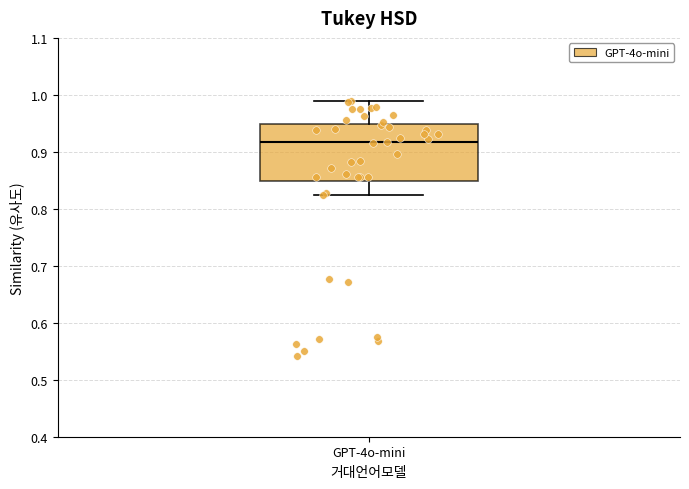

Where does the median line of the box for GPT-4o-mini sit on the y-axis? The values are not printed on the chart, so give them approximately, as read against the axis.

0.92